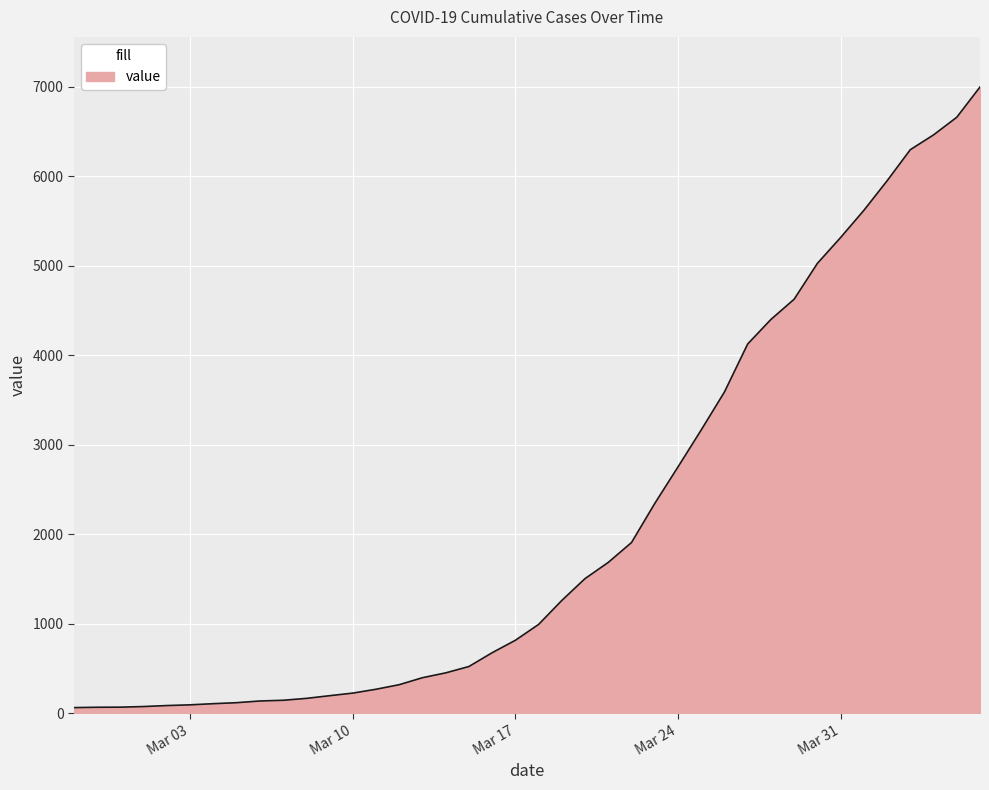

What is the greatest value displayed?

6995